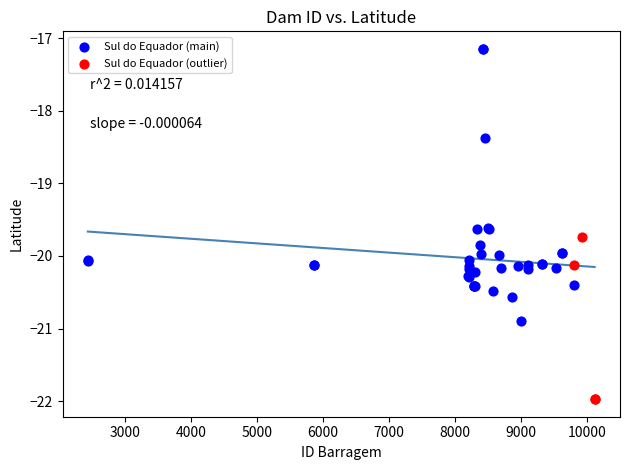

Which series has the largest Y range (max minus min)?

Sul do Equador (main)